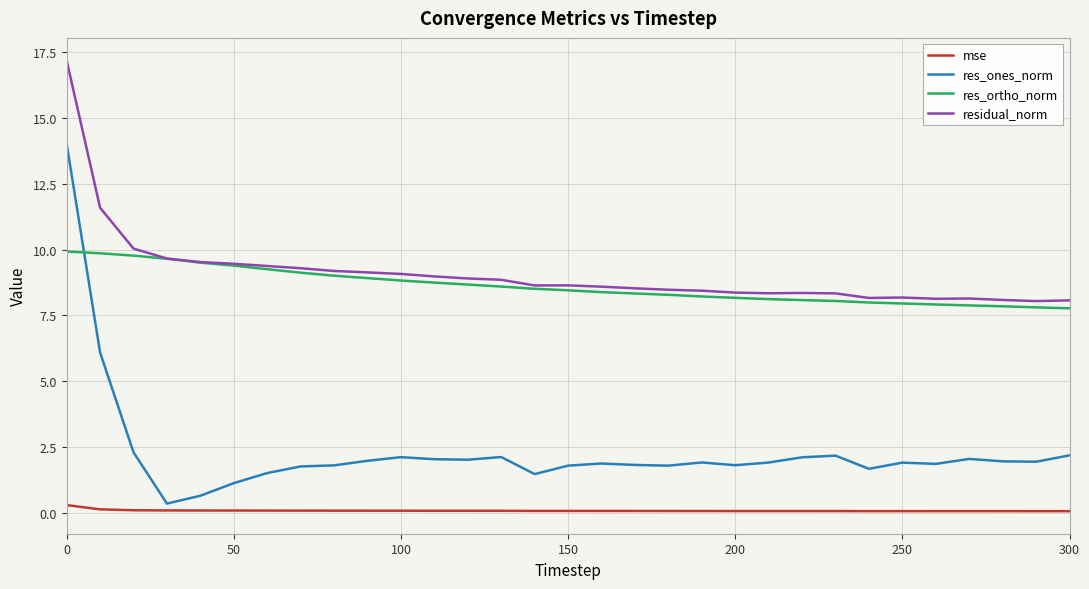

What is the lowest value of the res_ortho_norm series?

7.8